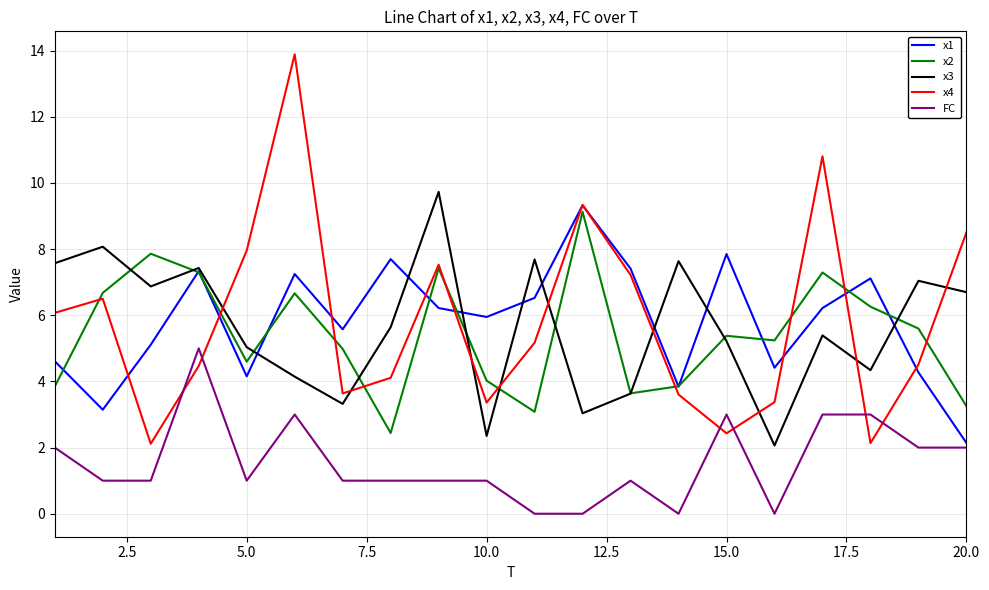

What is the greatest value displayed?

13.9